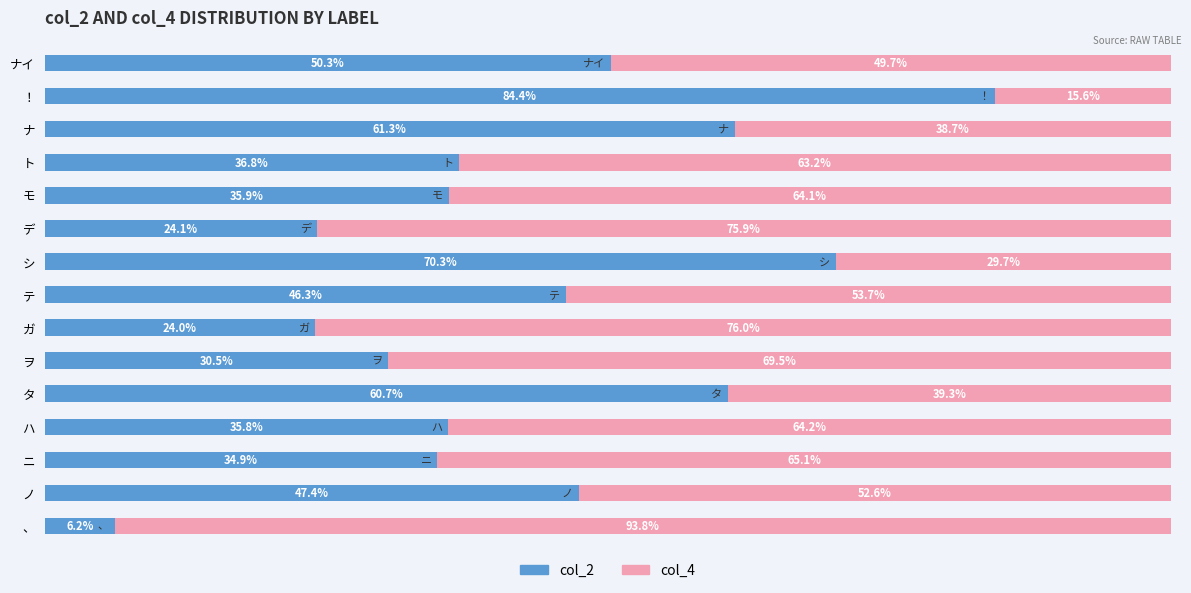

Rank the categories by col_2 value from highest to lowest.

！, シ, ナ, タ, ナイ, ノ, テ, ト, モ, ハ, ニ, ヲ, デ, ガ, 、